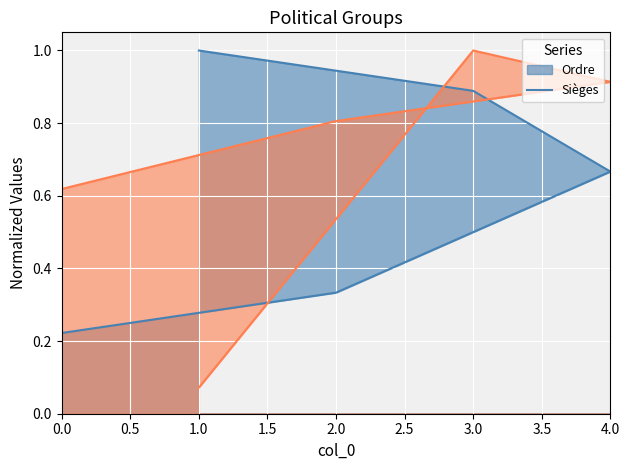

The value of Sièges at 4 is 1.4. True or false?

False